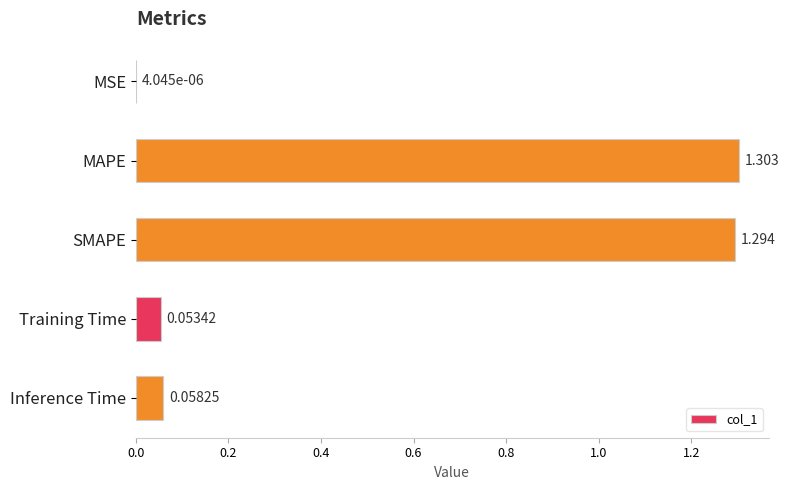

Between Inference Time and MSE, which is larger?

Inference Time